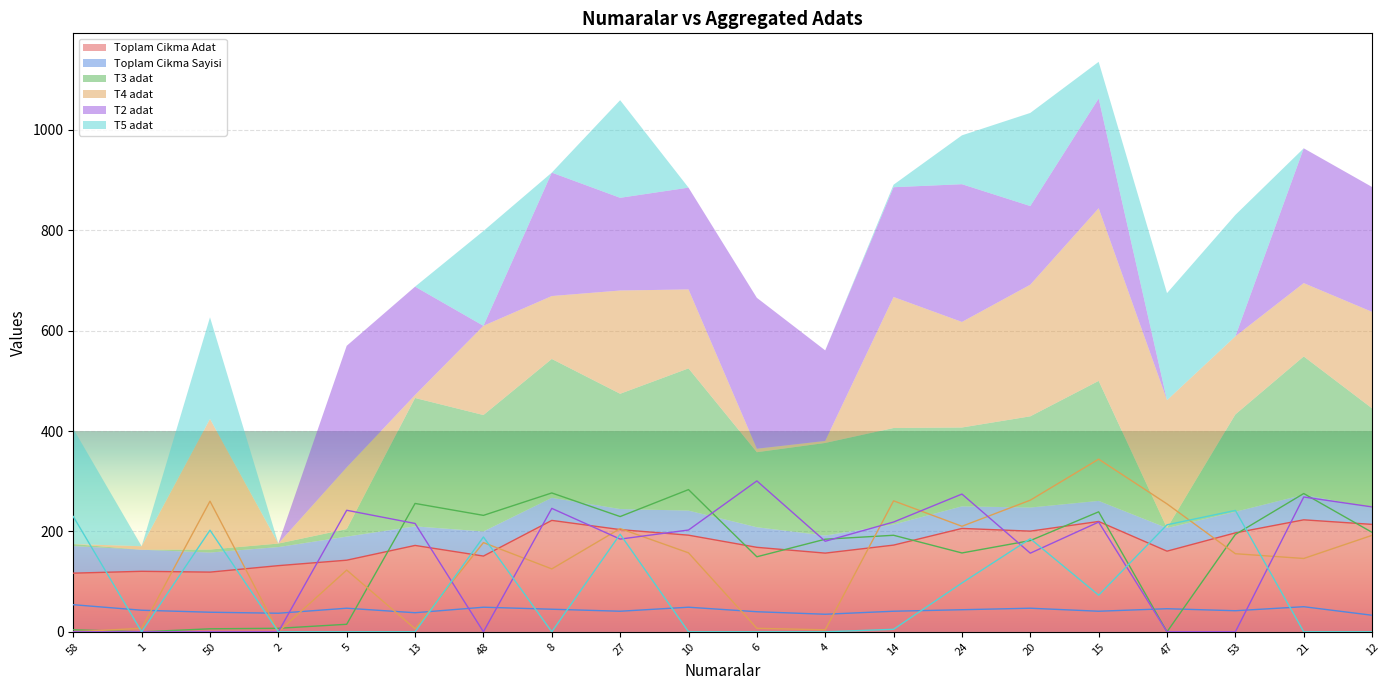

The Toplam Cikma Sayisi series shows 50.0 at 21. True or false?

True